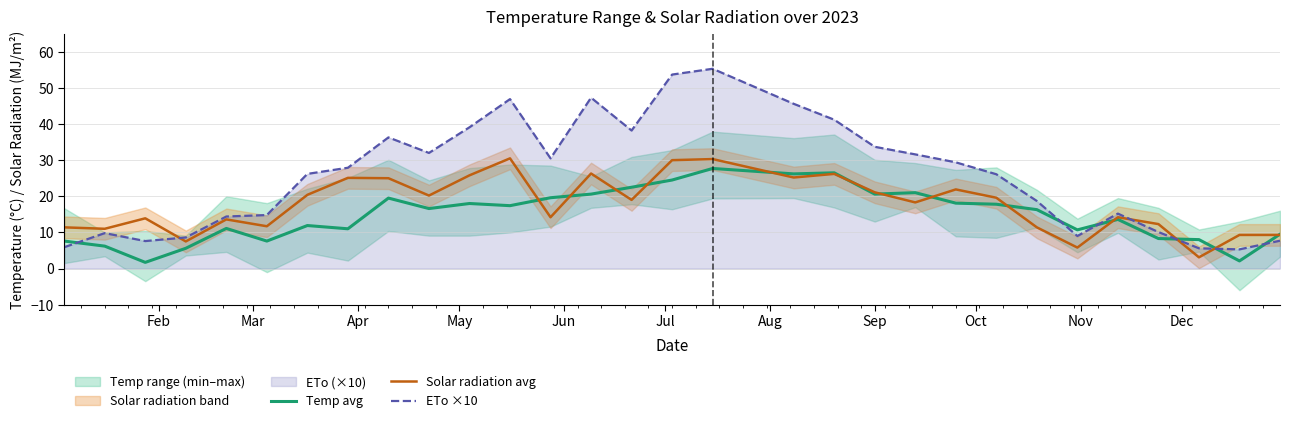

True or false: Solar radiation avg and ETo ×10 intersect in this chart.

True